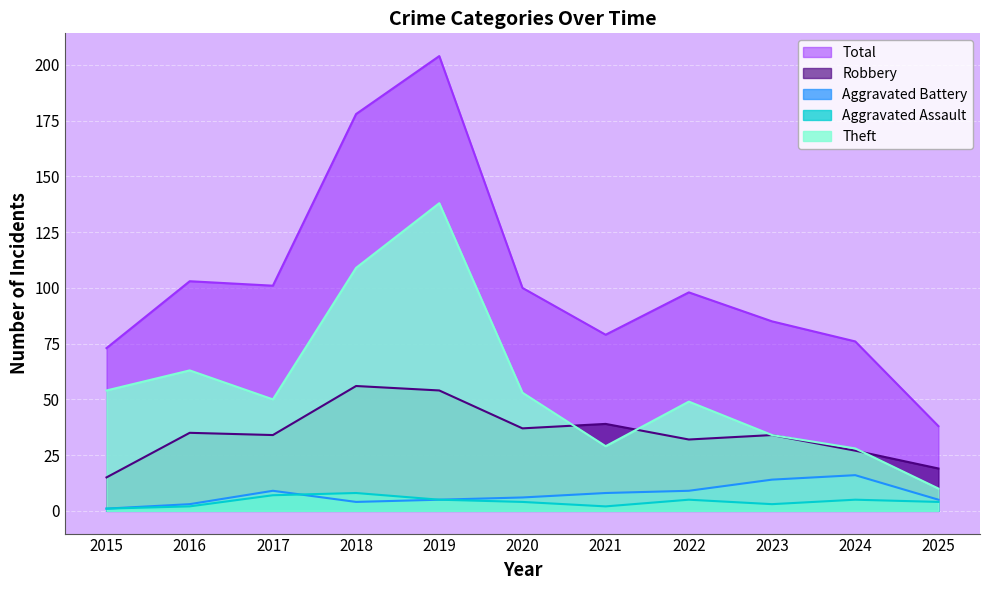

How many interior local valleys does the Aggravated Assault series have?

2